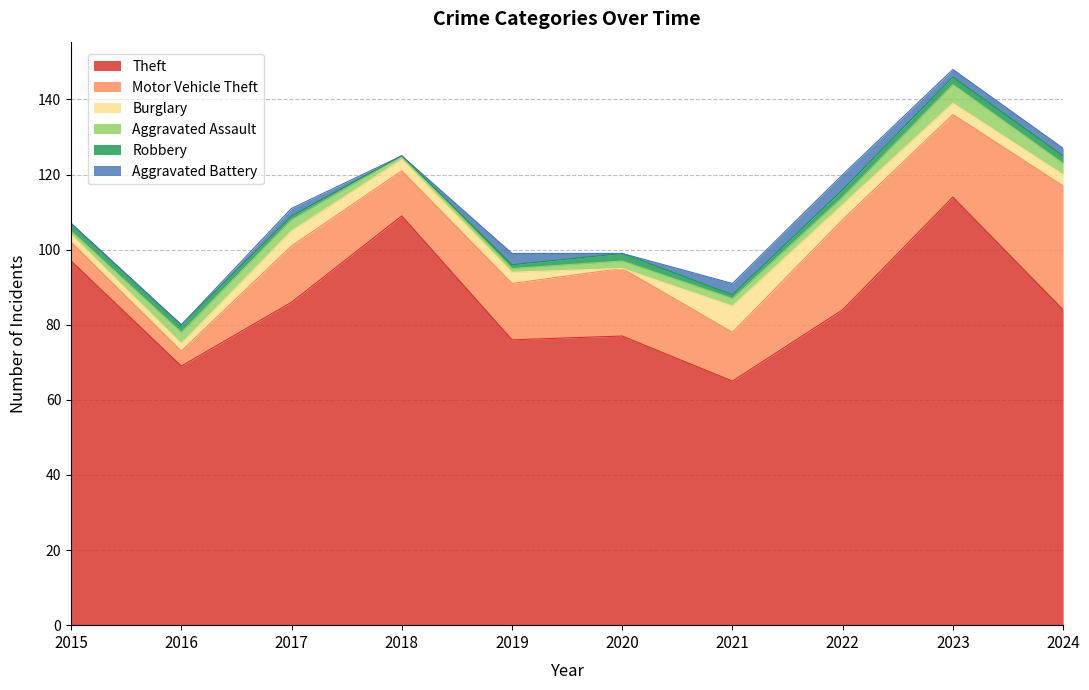

Does the chart have visible grid lines?

Yes